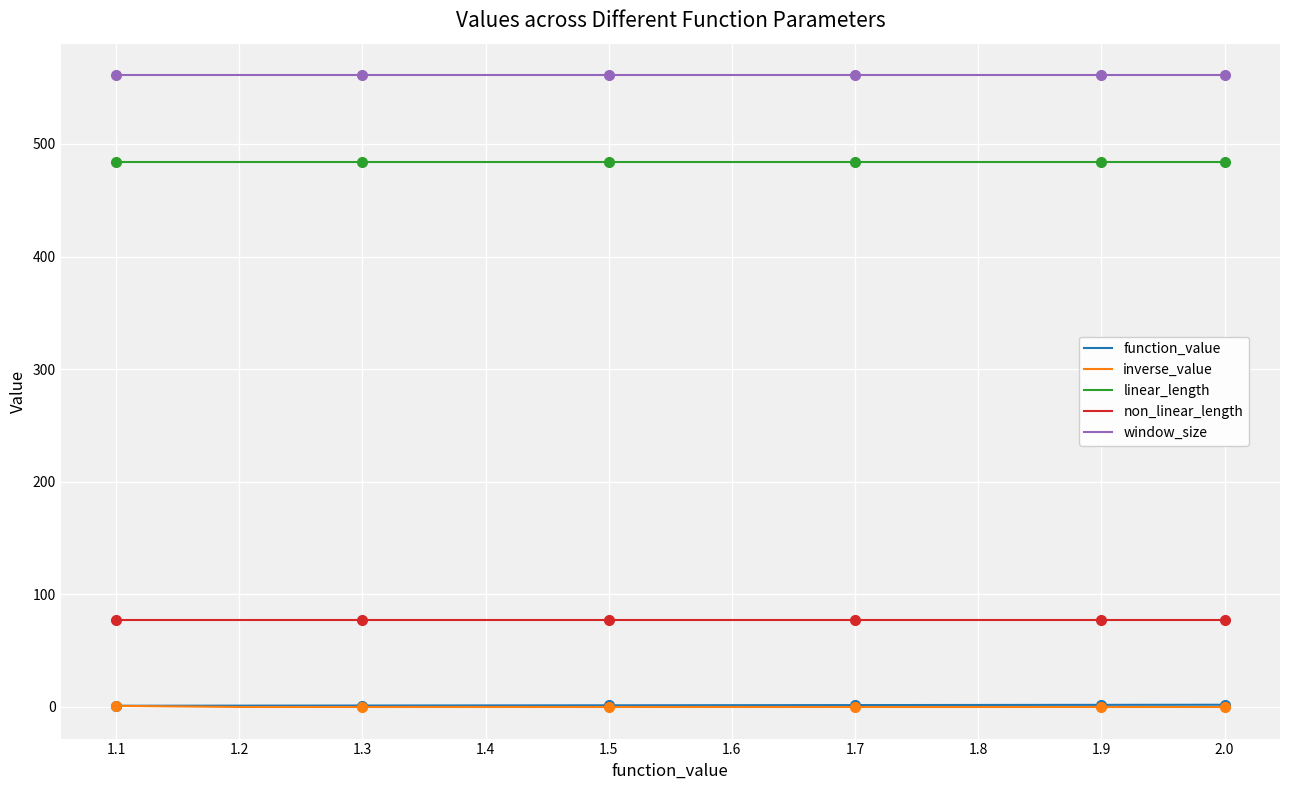

How many distinct data groups are displayed?

5